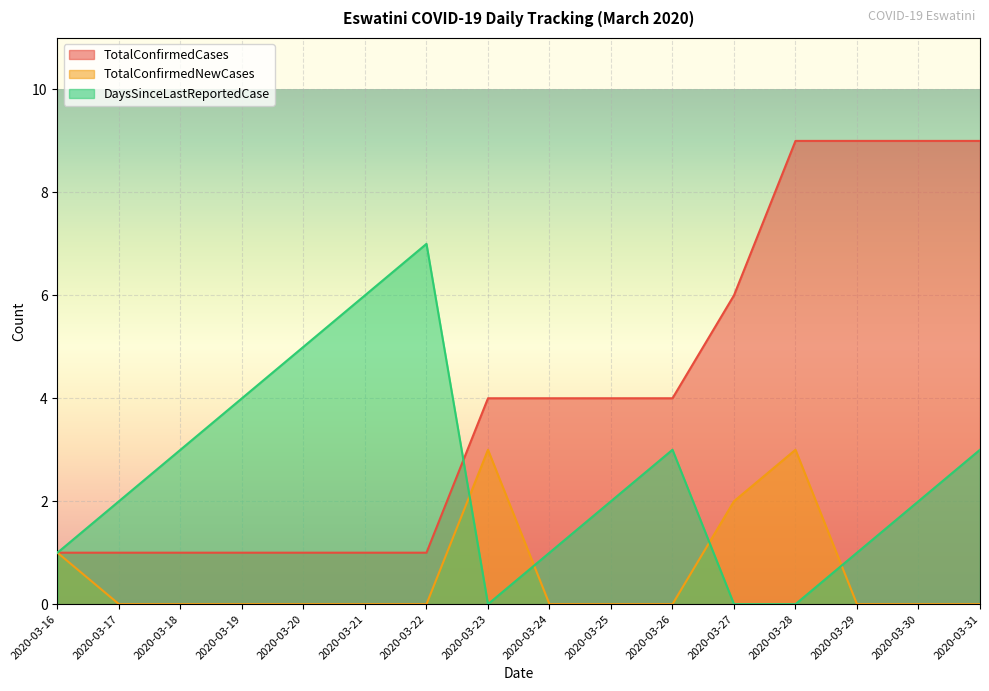

Count the number of categories in the chart.

16